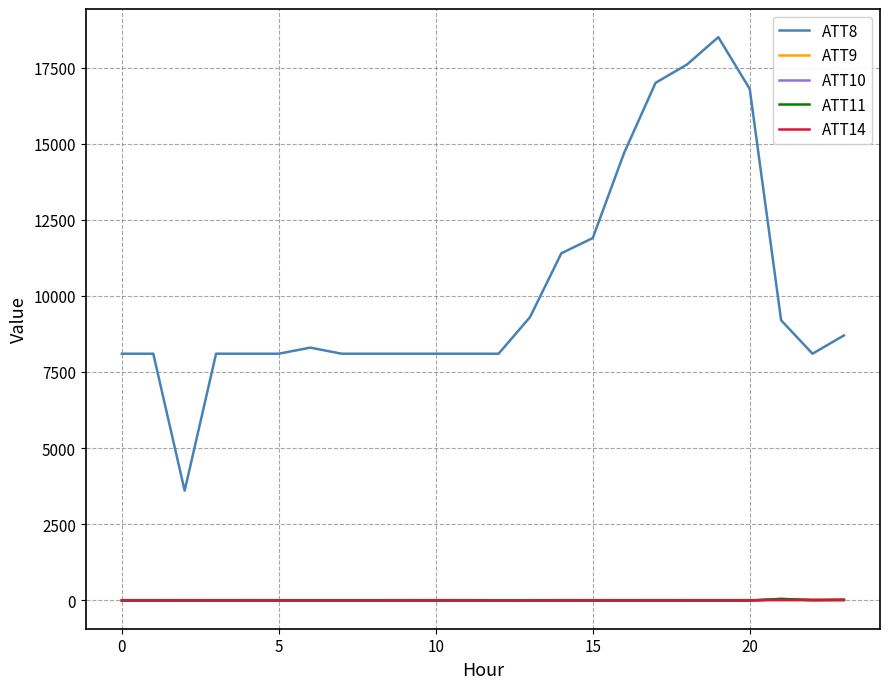

Which series has the largest total across all categories?

ATT8